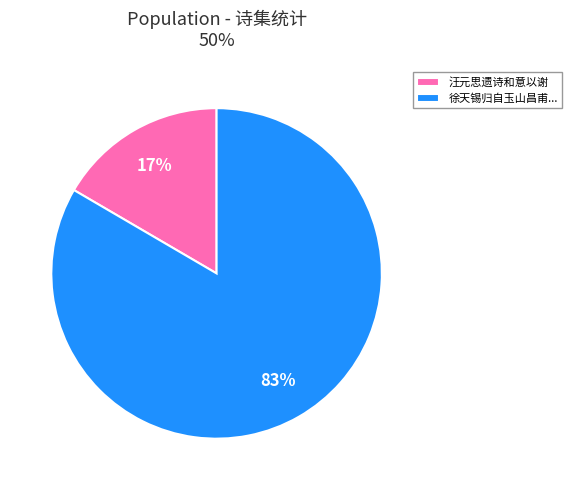

To the nearest percent, what portion does 汪元思遗诗和意以谢 represent?

17%